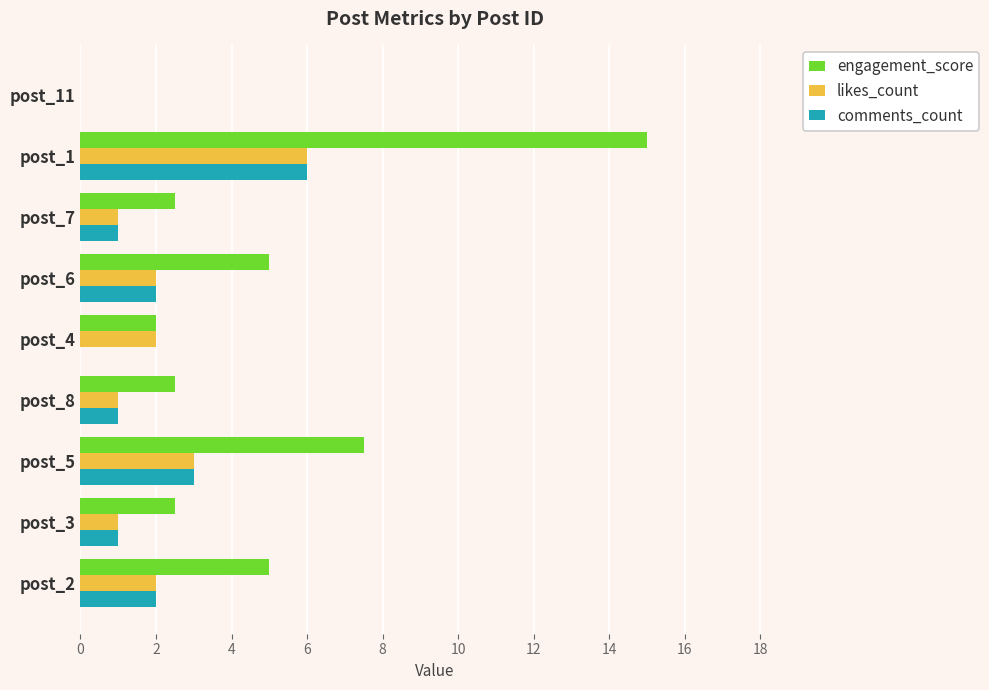

True or false: comments_count has a value of 6.0 at post_1.

True